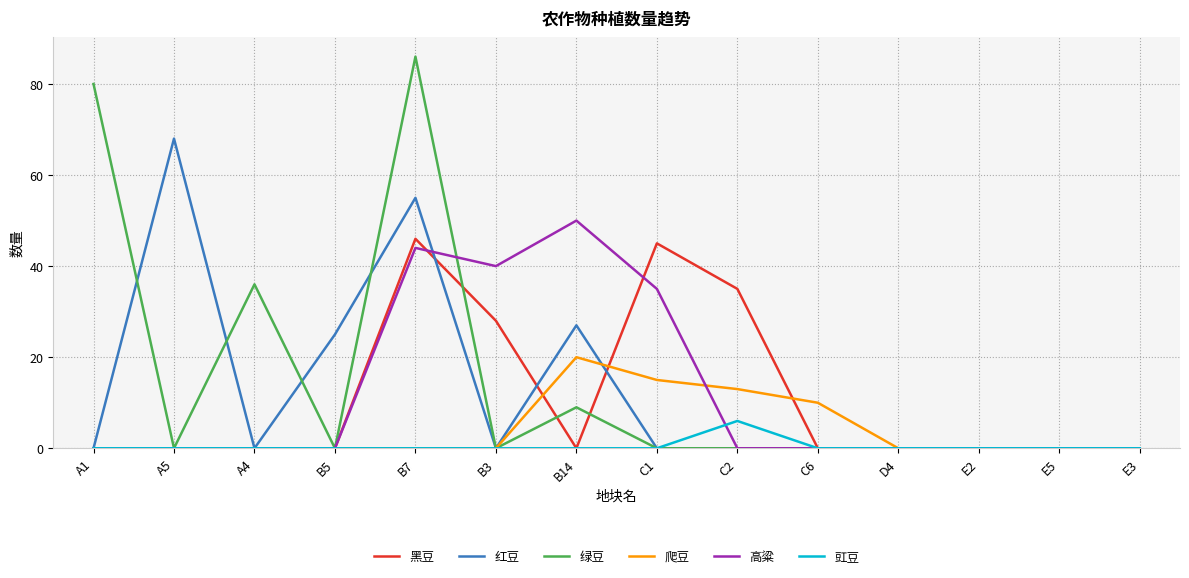

Is it true that 黑豆 equals 0 at A1?

True